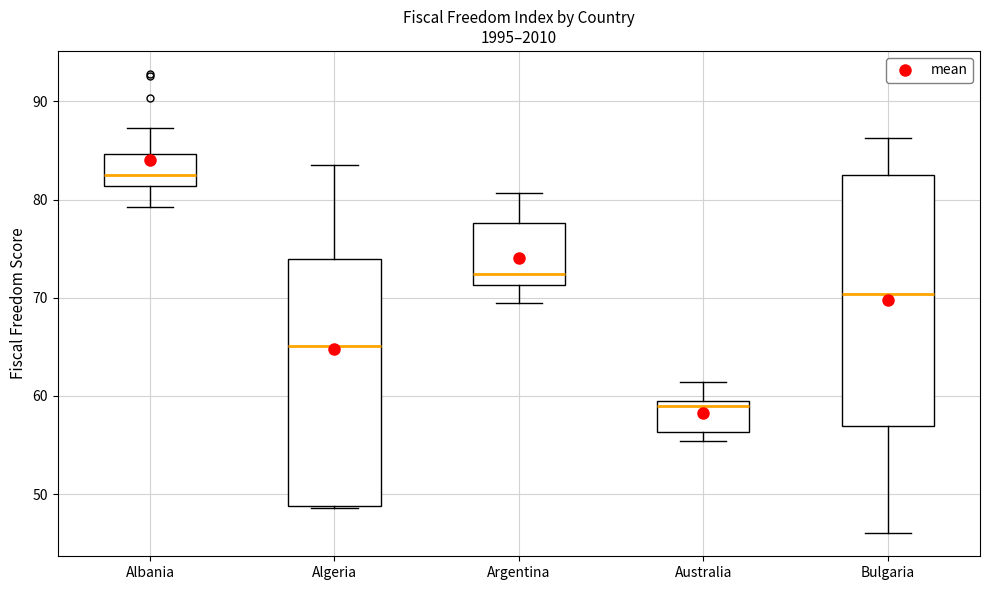

Which box's median line is the lowest?

Australia